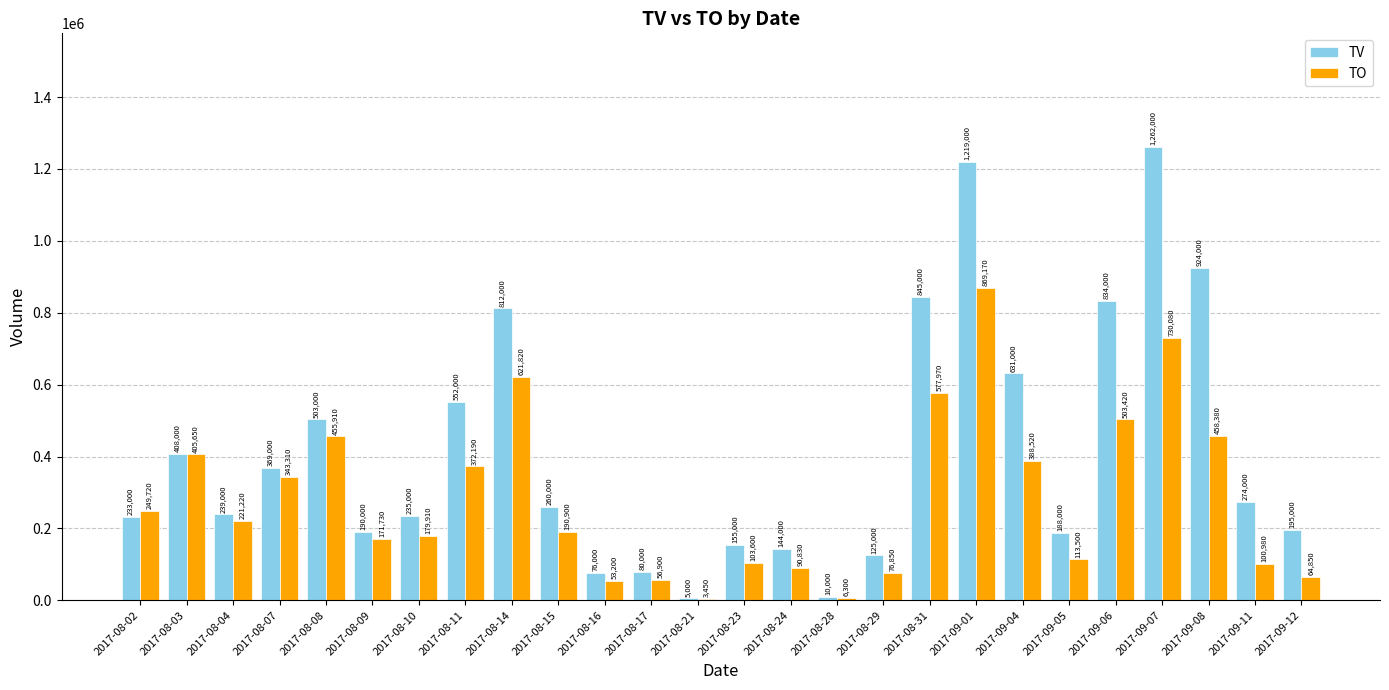

At which label is TO closest to 436310?

2017-08-08